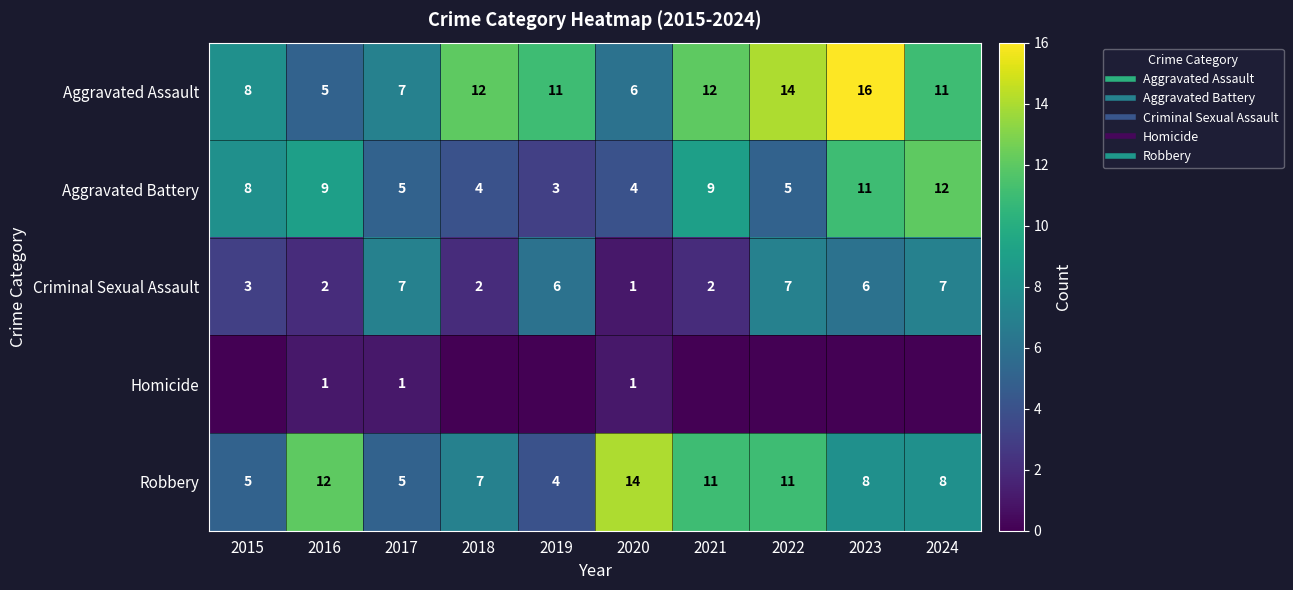

List the series in order of their overall mean, lowest first.

Homicide, Criminal Sexual Assault, Aggravated Battery, Robbery, Aggravated Assault